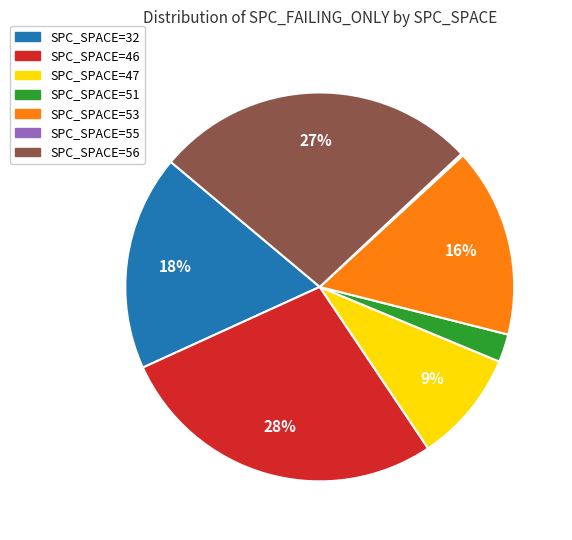

Is the sum of SPC_SPACE=51 and SPC_SPACE=56 greater than half?

No